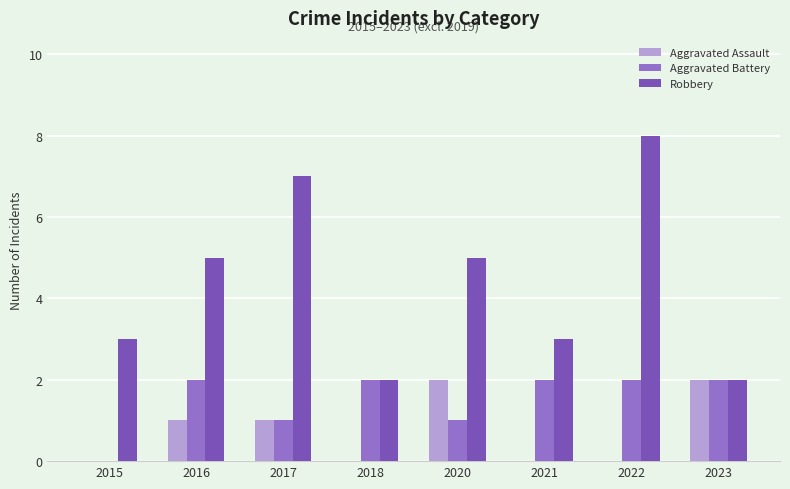

The Aggravated Assault series shows 0 at 2021. True or false?

True